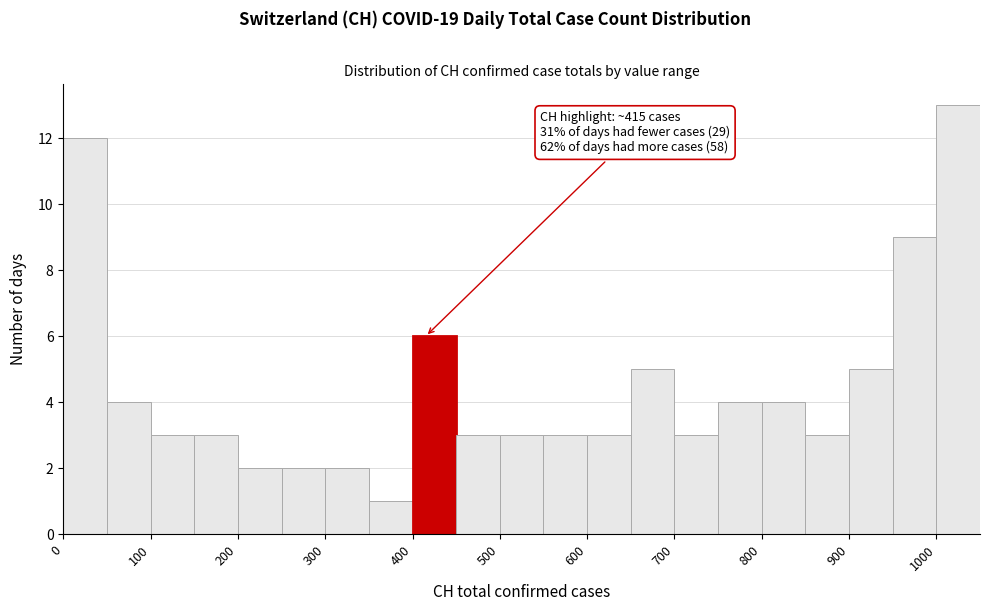

Which range on the x-axis has the tallest bar?

1000 to 1050